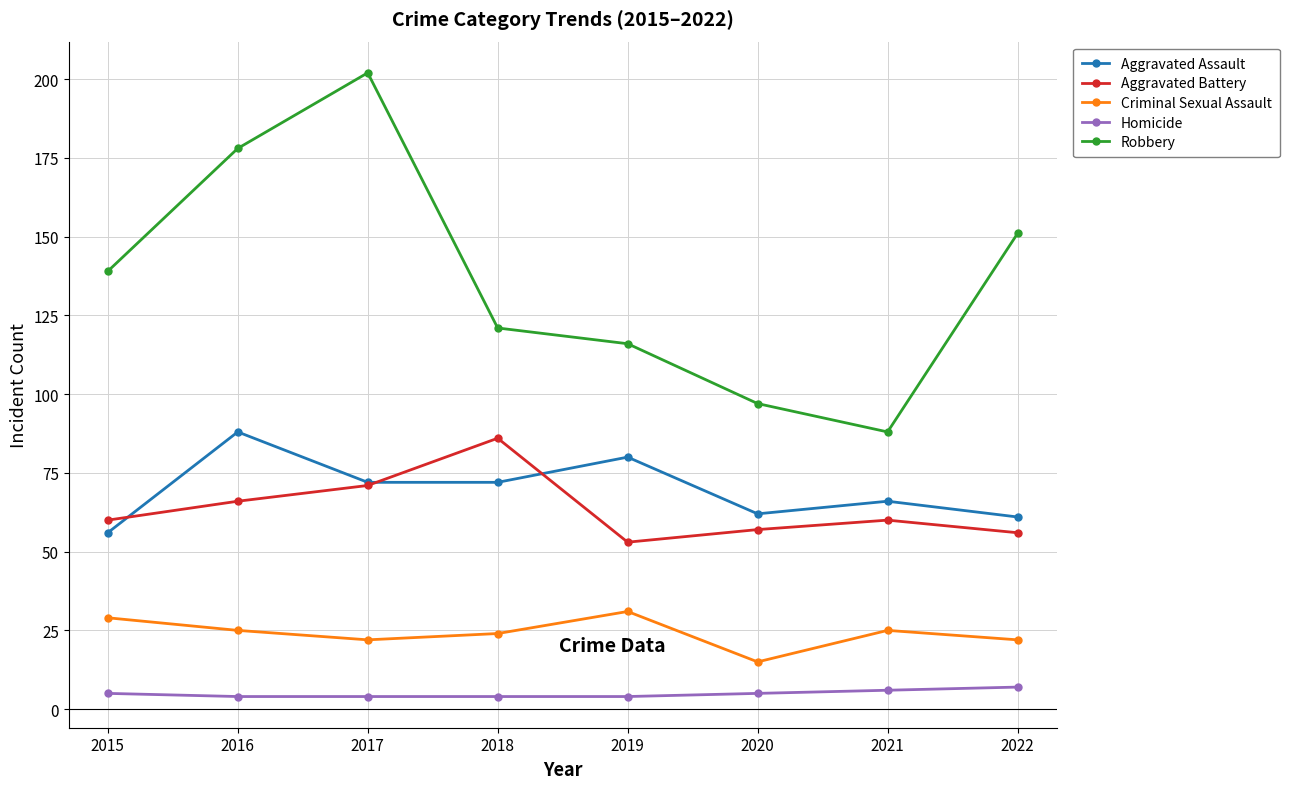

At which category does Aggravated Battery reach its first local peak?

2018